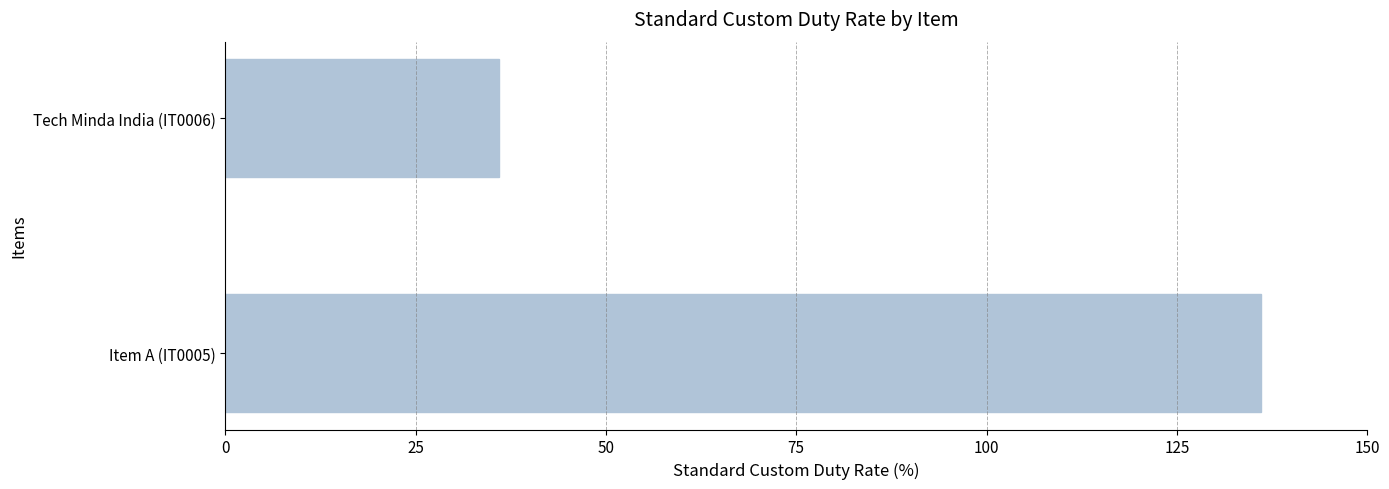

What is the change in value from Item A (IT0005) to Tech Minda India (IT0006)?

-100.0